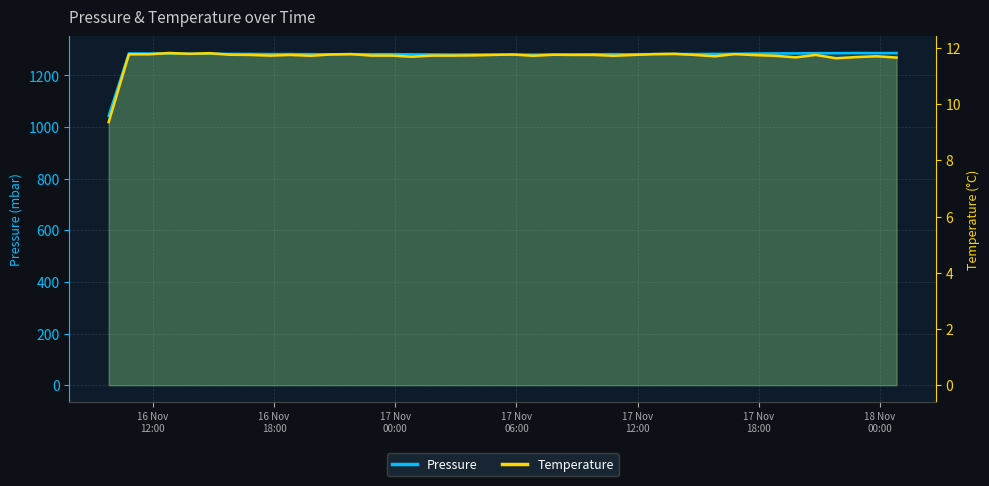

What are all the series names shown in the legend?

Pressure, Temperature